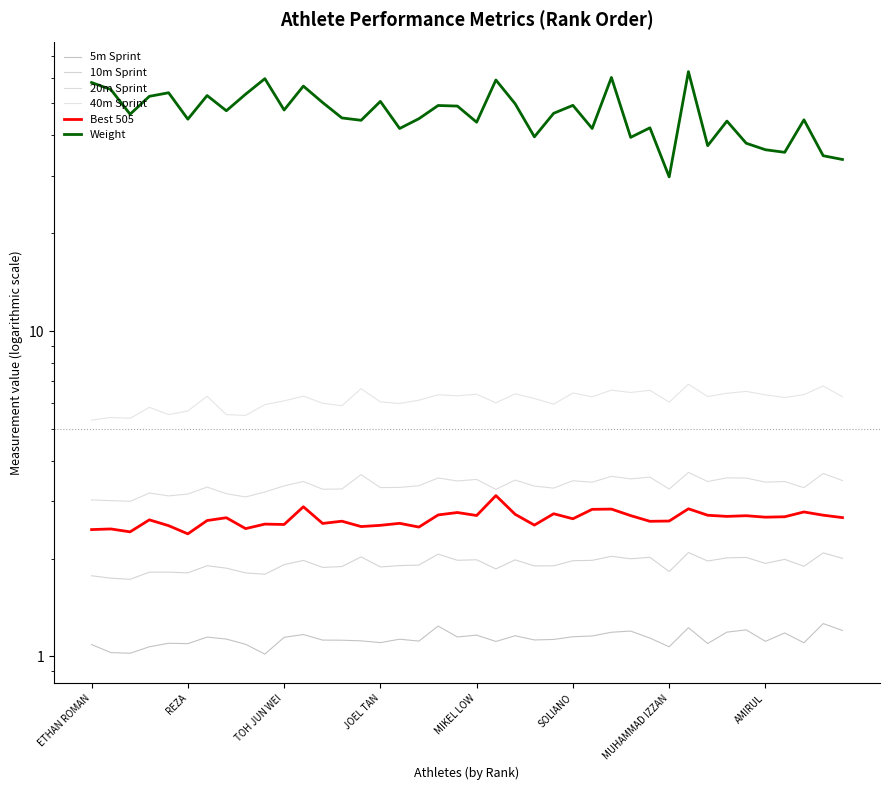

Does the chart display data point markers on the line(s)?

No